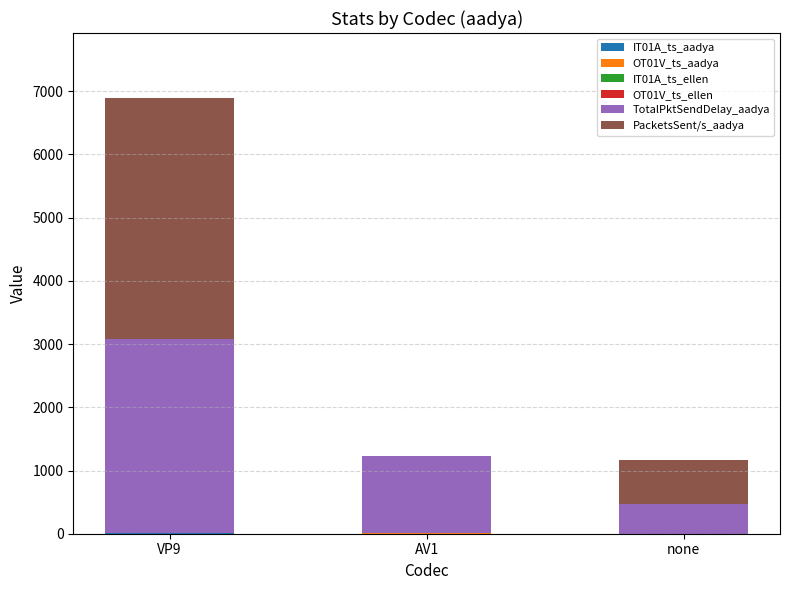

At which category is the sum across all series the highest?

VP9